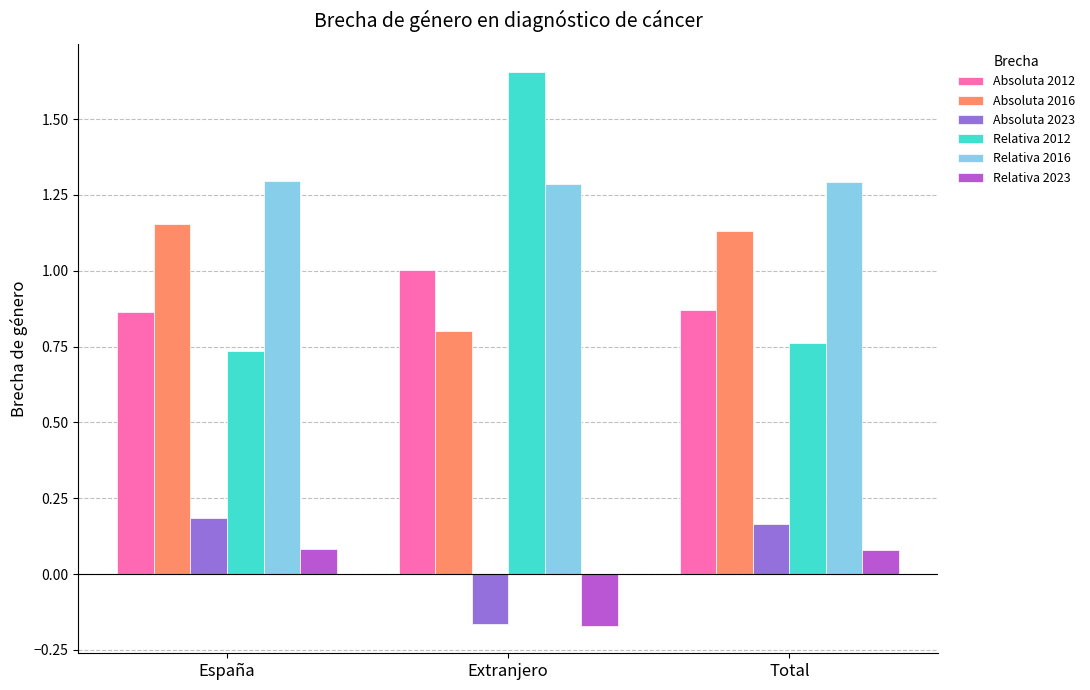

What is the spread (max minus min) of values at Extranjero?

1.8